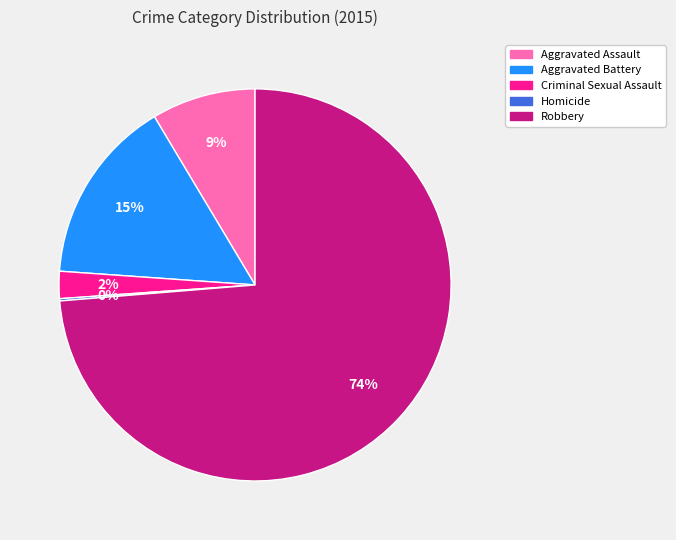

What is the largest slice in the pie chart?

Robbery